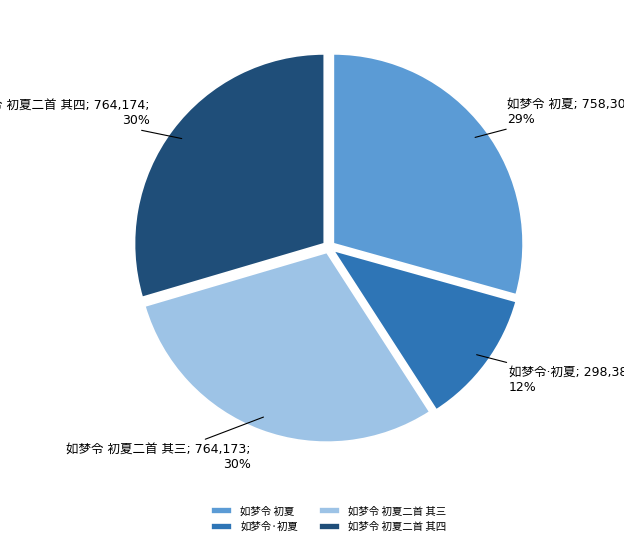

Does any single category account for the majority?

No